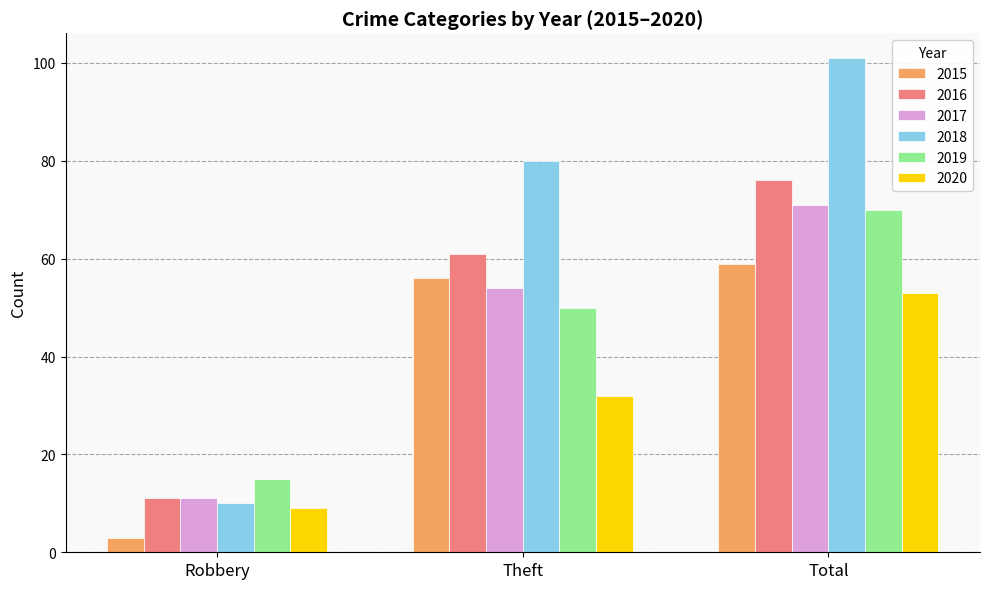

Where is 2016 nearest to the value 43?

Theft